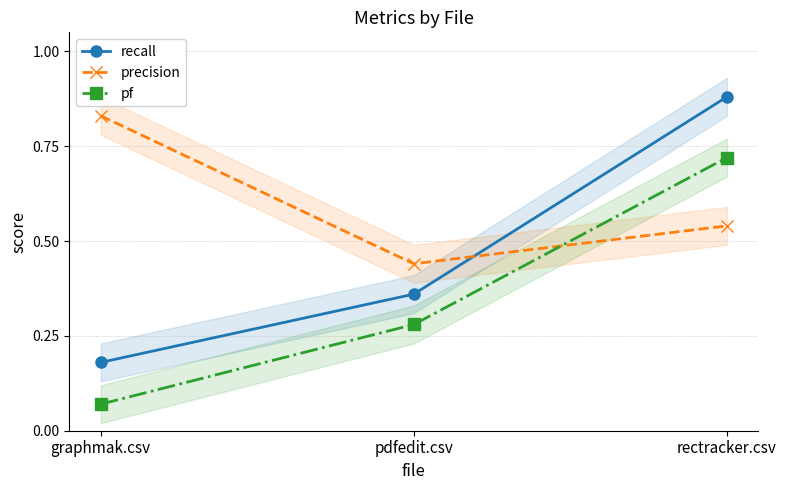

Is the value of precision at graphmak.csv greater than the value of recall at graphmak.csv?

Yes